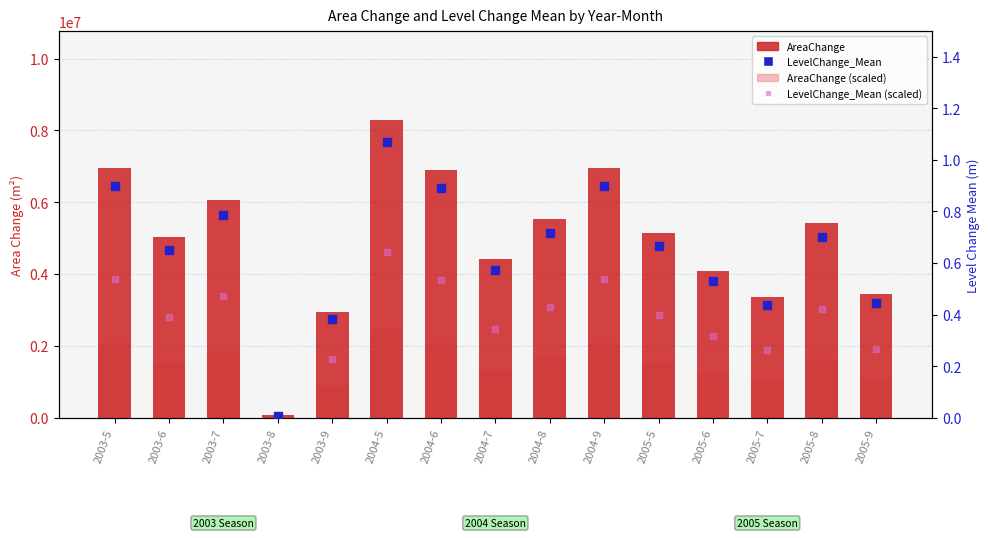

What is the total value across all series at 2004-5?

10761661.7